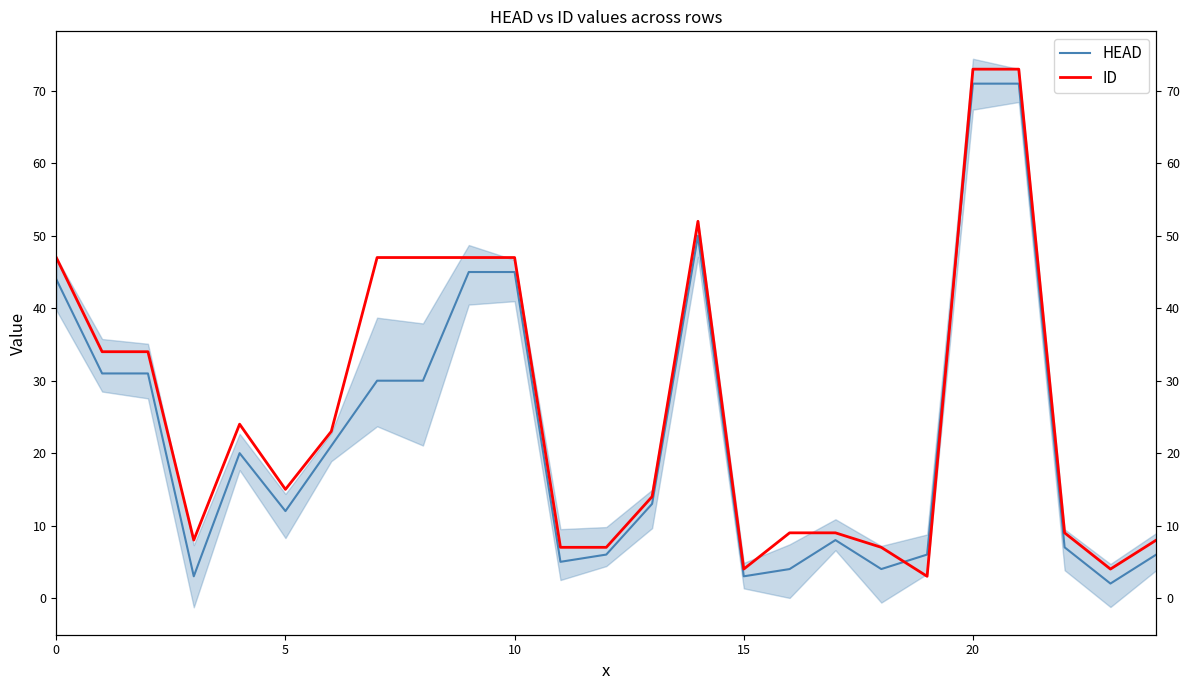

Read the ID value at 22, to the nearest 10.

10